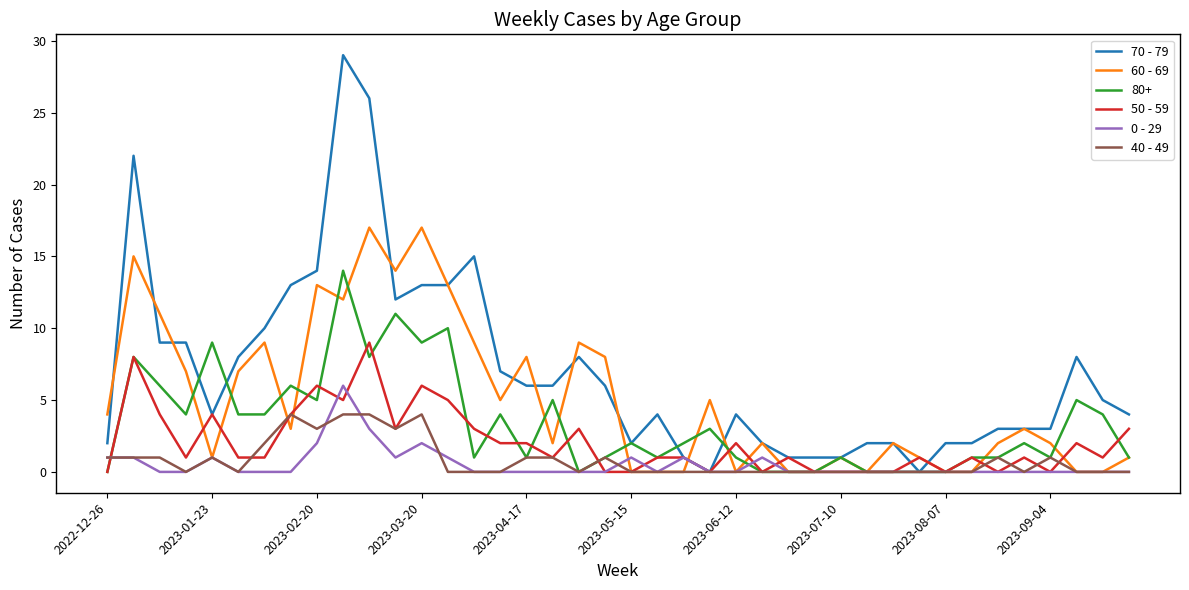

What are all the series names shown in the legend?

70 - 79, 60 - 69, 80+, 50 - 59, 0 - 29, 40 - 49